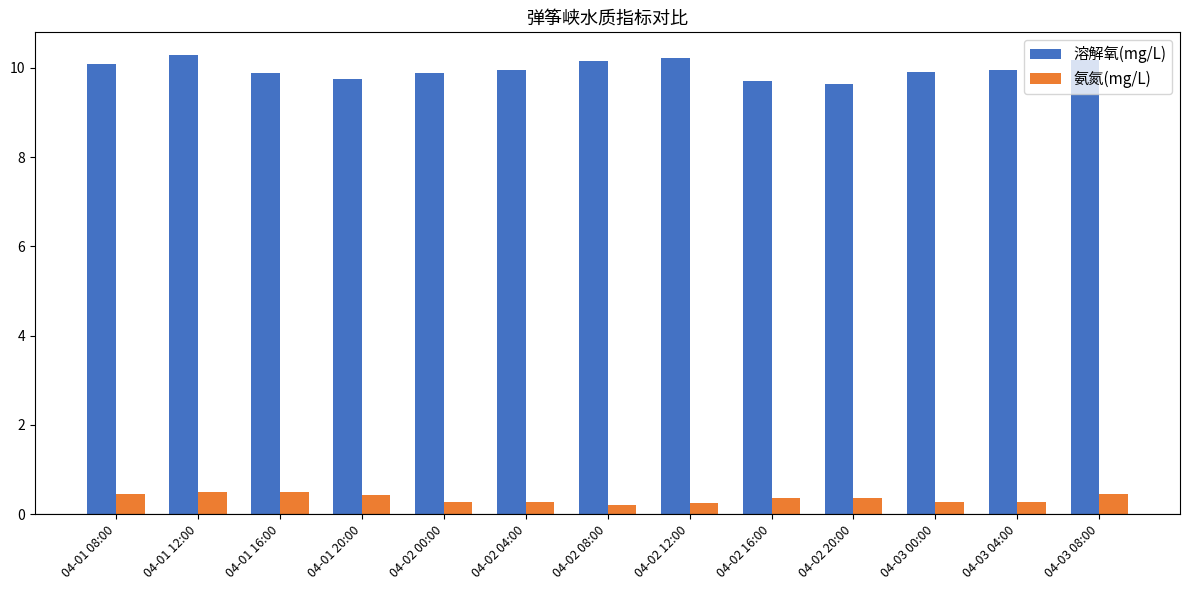

Which series has the largest range (max minus min)?

溶解氧(mg/L)